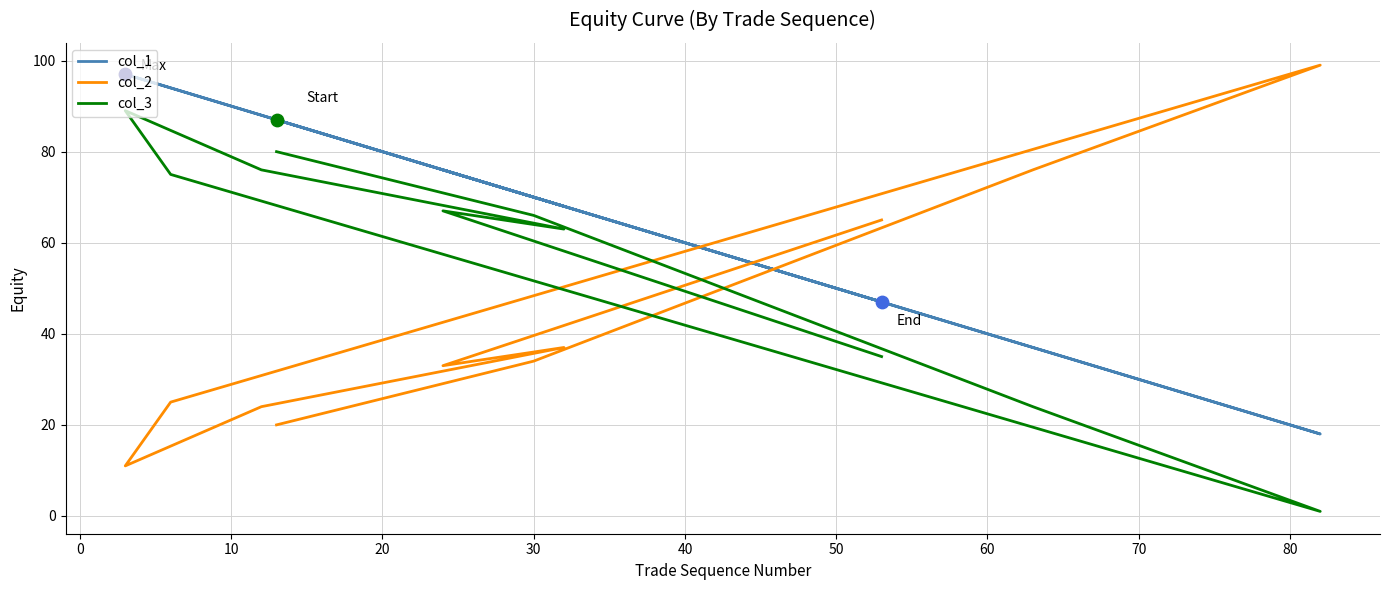

At how many categories does at least one series exceed 76?

5